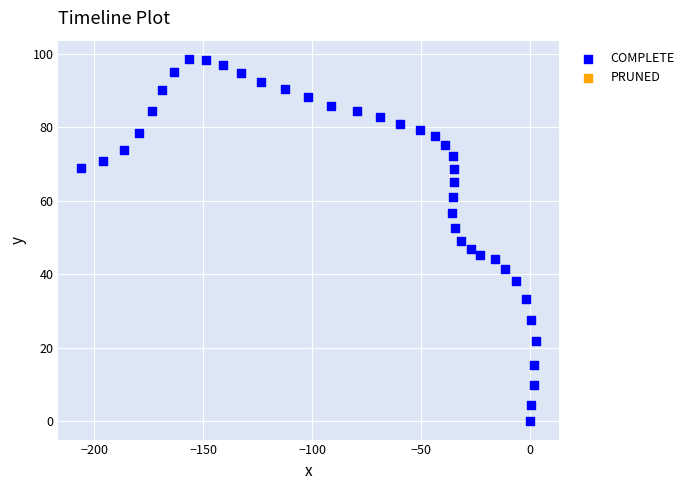

What is the range of Y values (max minus min)?

98.6